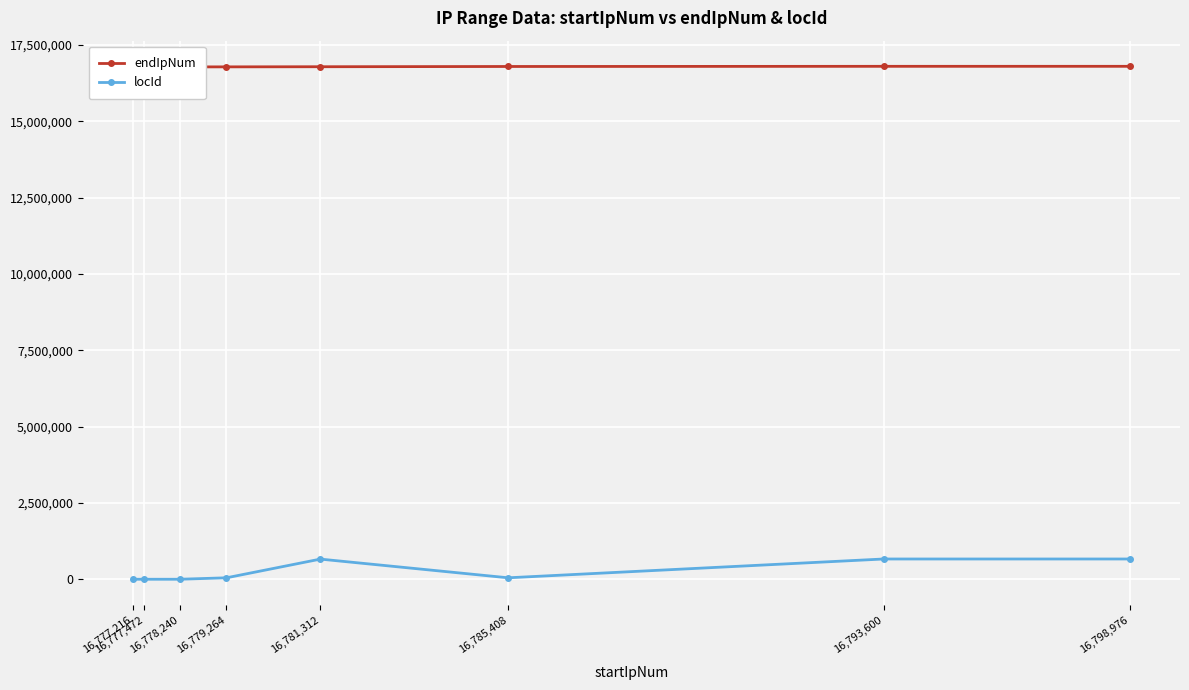

What is the difference between the highest and lowest values at 16,777,472?

16778190